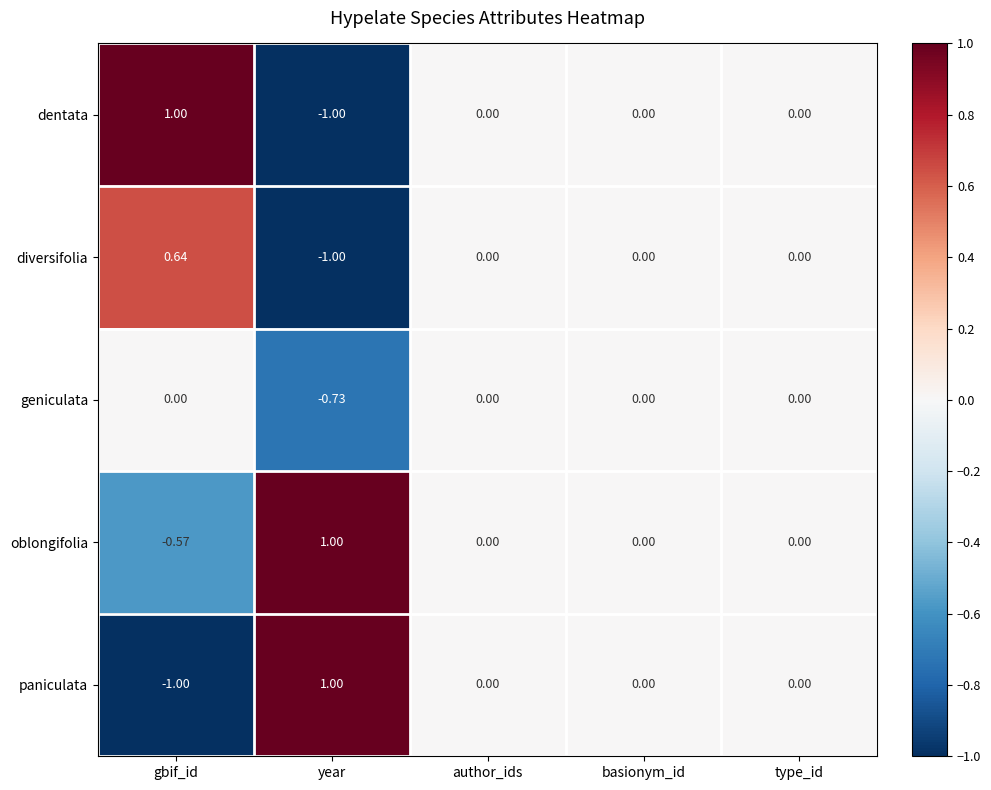

Rank the series at gbif_id from lowest to highest value.

paniculata, oblongifolia, geniculata, diversifolia, dentata